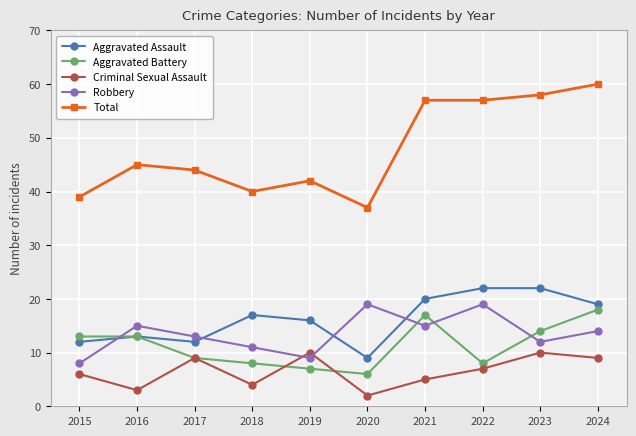

True or false: Robbery and Total cross at least once.

False